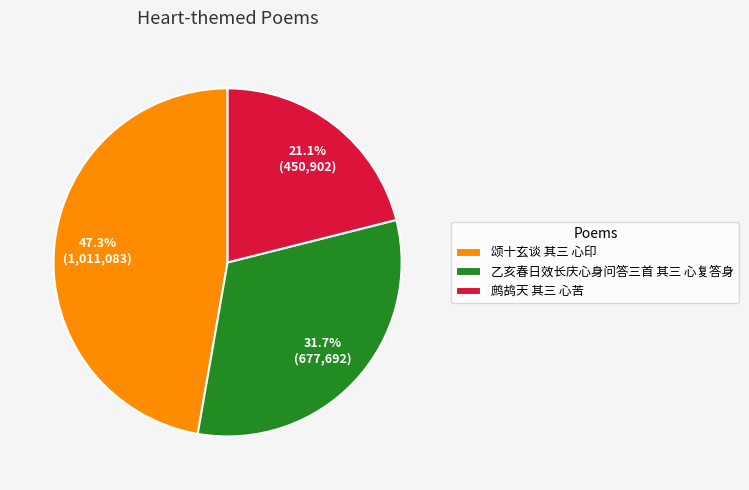

To the nearest percent, what portion does 颂十玄谈 其三 心印 represent?

47%